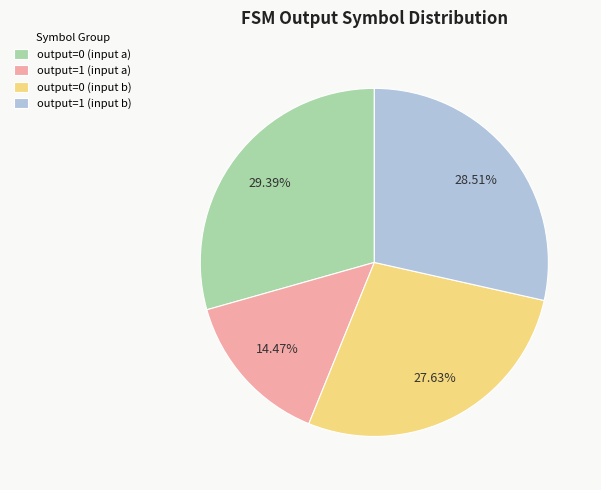

Is there any slice that represents more than half of the pie?

No